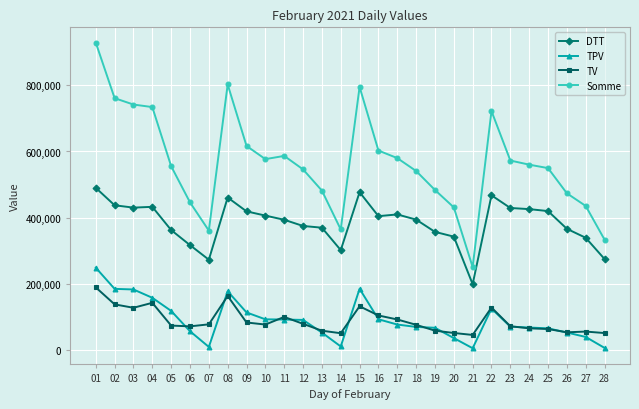

Which series has the largest range (max minus min)?

Somme